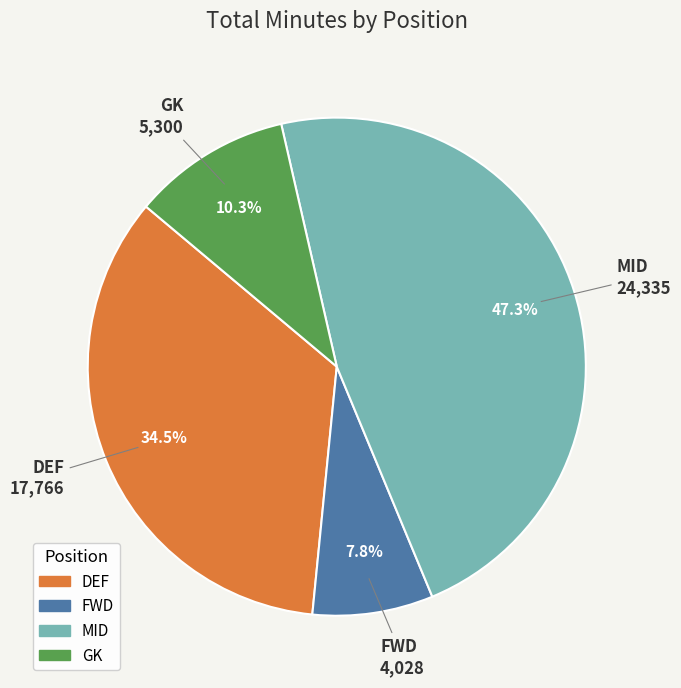

Is there any slice that represents more than half of the pie?

No